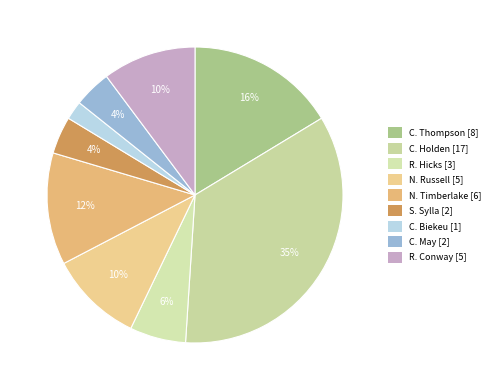

Which category has the biggest portion of the pie?

C. Holden